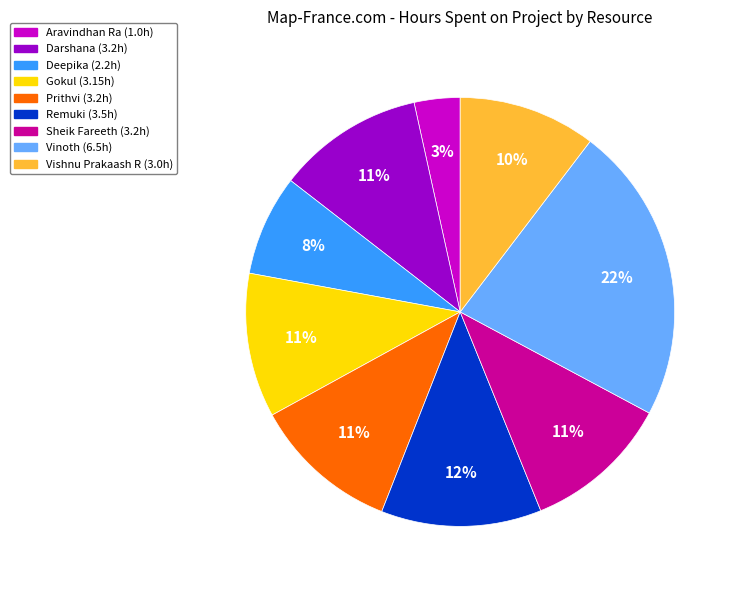

True or false: Aravindhan Ra accounts for 13% of the total.

False